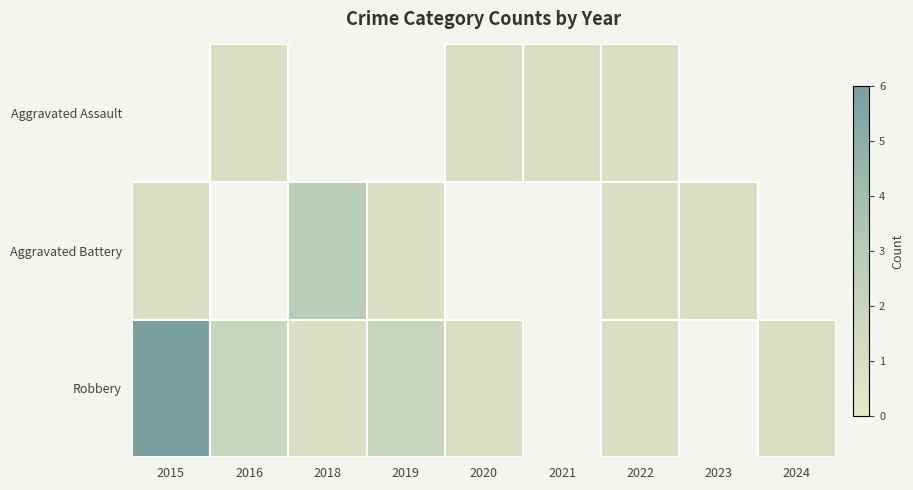

What is the smallest value displayed?

1.0